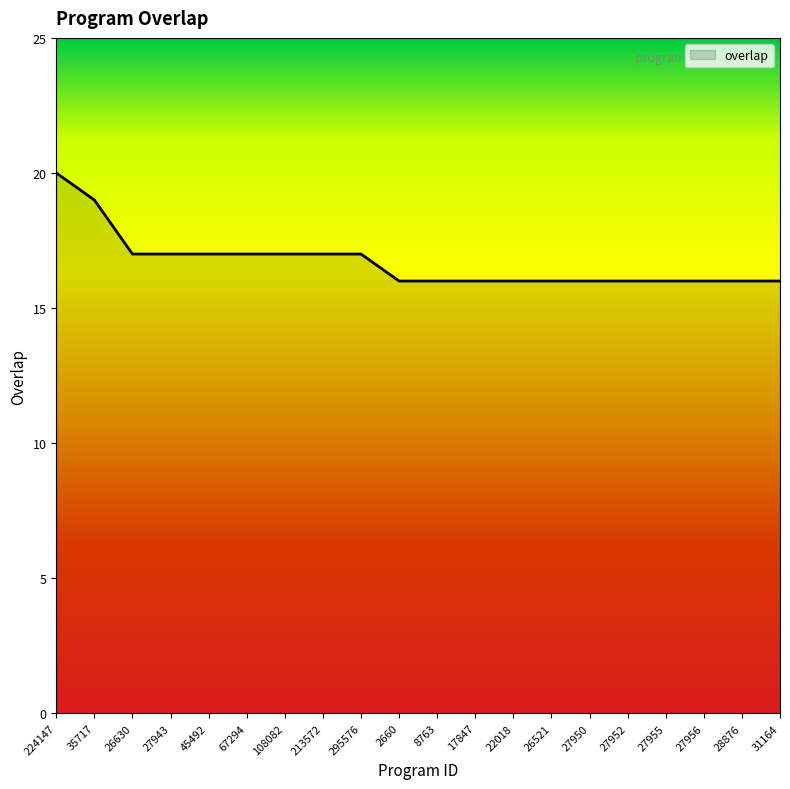

Reading left to right, transcribe all the data shown in this chart.

224147=20	35717=19	26630=17	27943=17	45492=17	67294=17	108082=17	213572=17	295576=17	2660=16	8763=16	17847=16	22018=16	26521=16	27950=16	27952=16	27955=16	27956=16	28876=16	31164=16